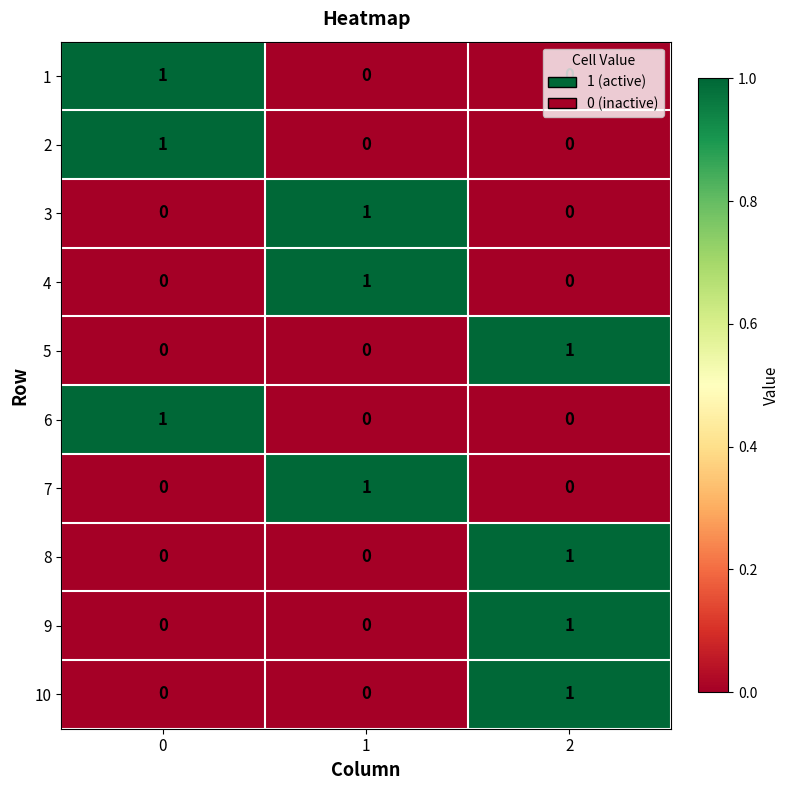

The 5 series shows 1 at 2. True or false?

True